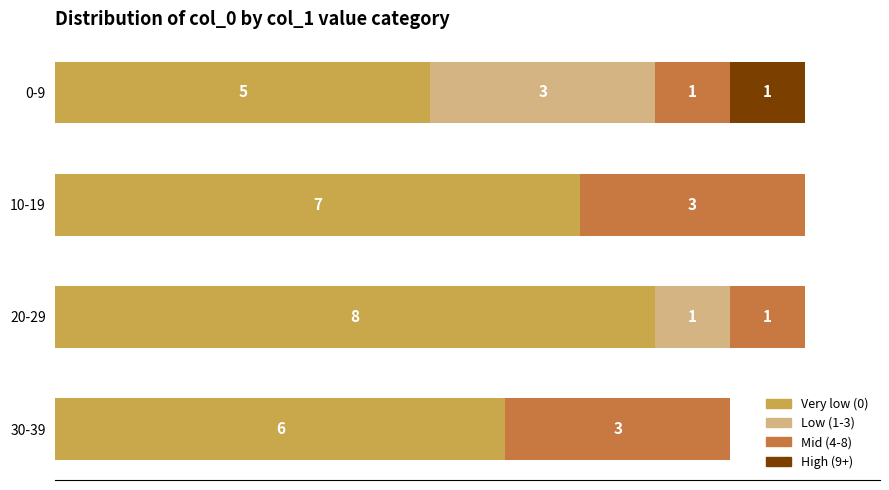

Where is Very low (0) nearest to the value 6?

30-39